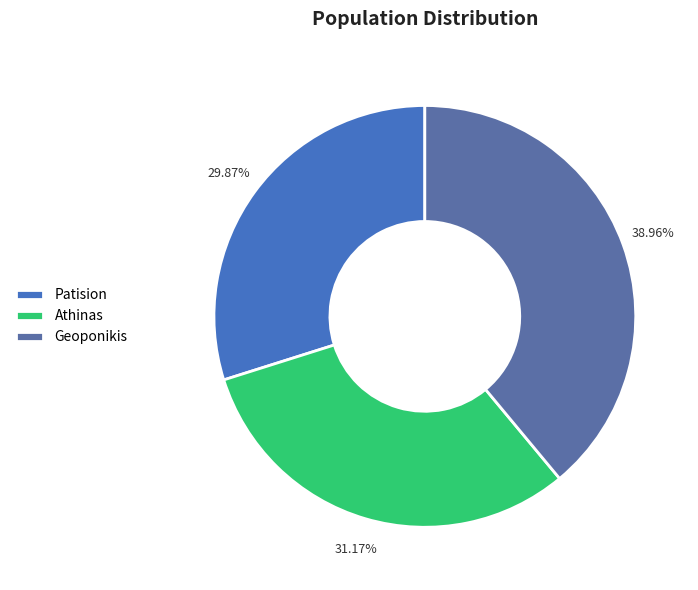

To the nearest percent, what portion does Patision represent?

30%